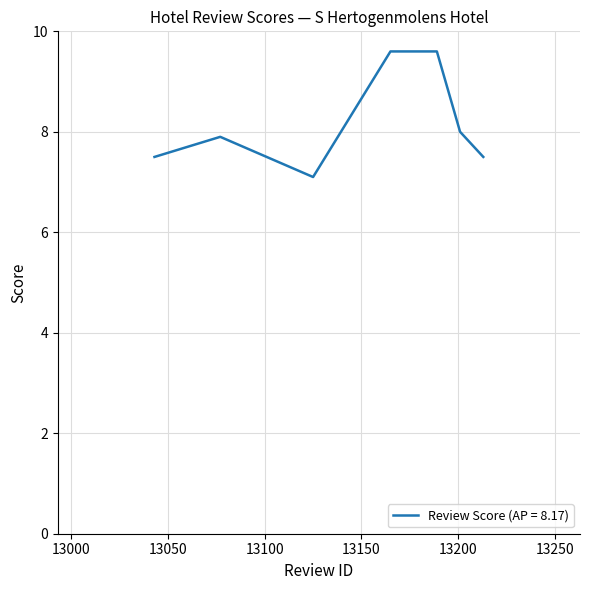

True or false: the data has more than 2 interior local peaks.

False